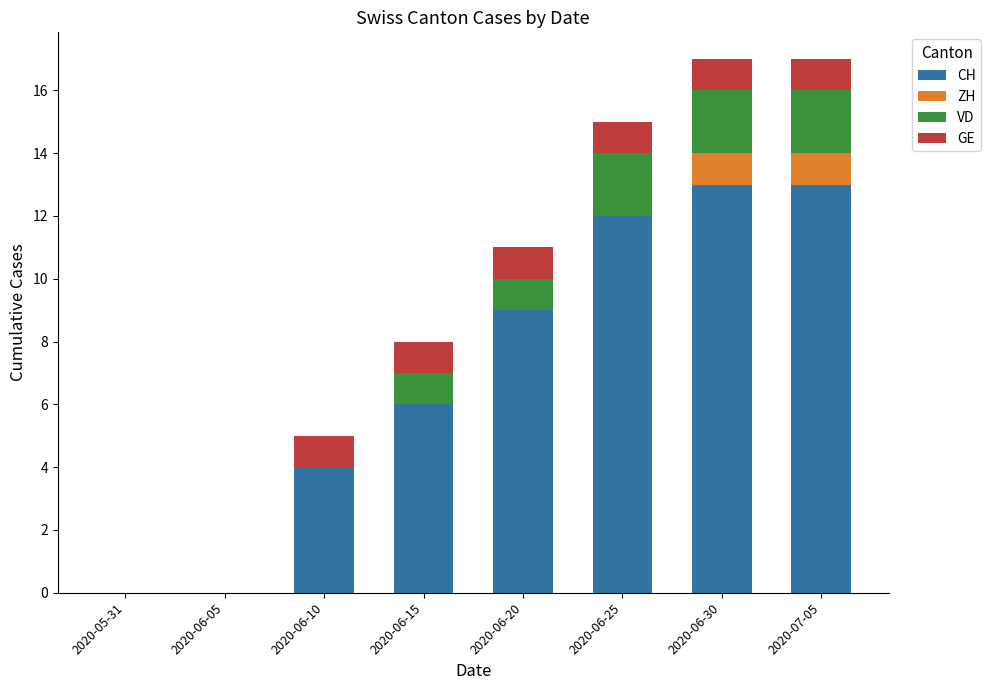

How many categories are shown in the chart?

8